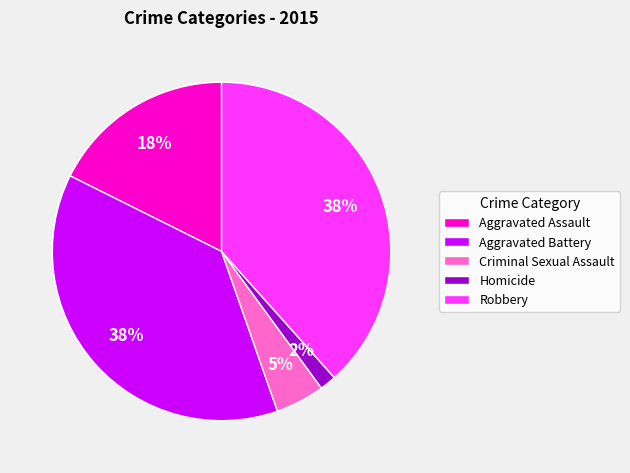

Approximately how many times larger is the value at Aggravated Assault compared to Robbery?

0.5